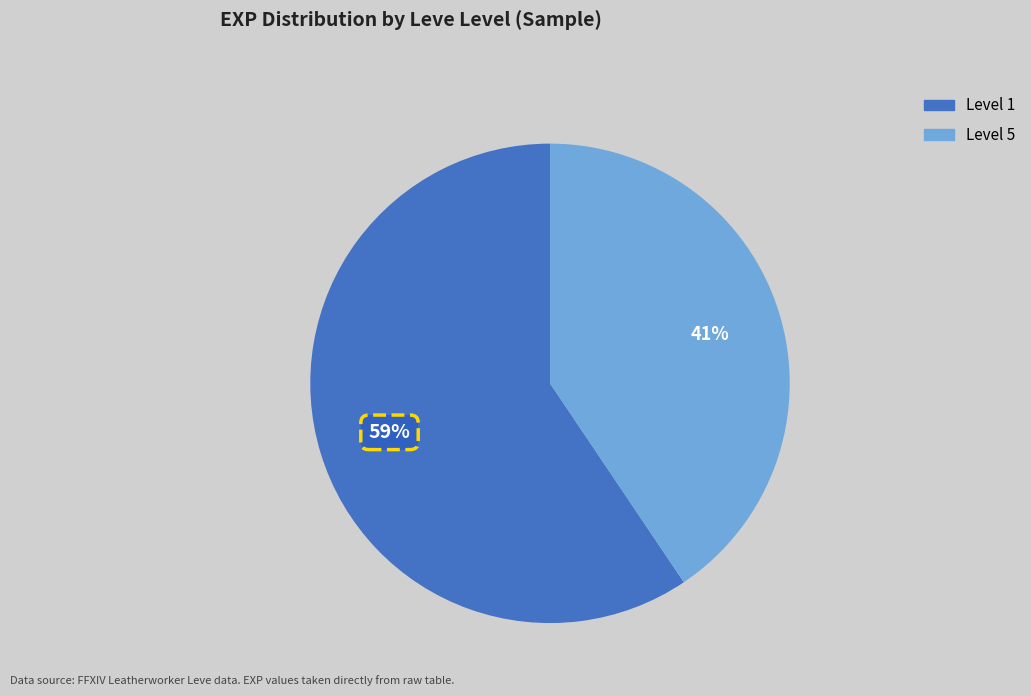

Combined, do Level 1 and Level 5 account for over 50%?

Yes